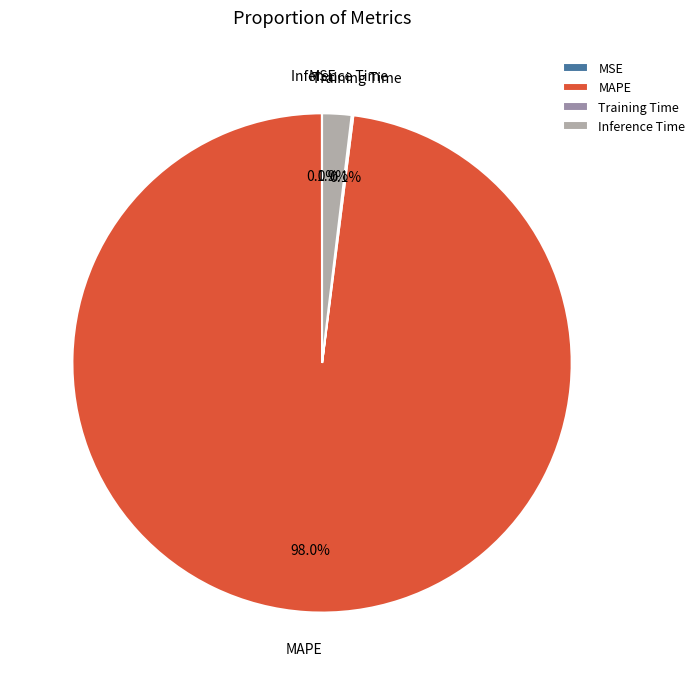

To the nearest percent, what is the difference between the largest and smallest slice percentages?

98%